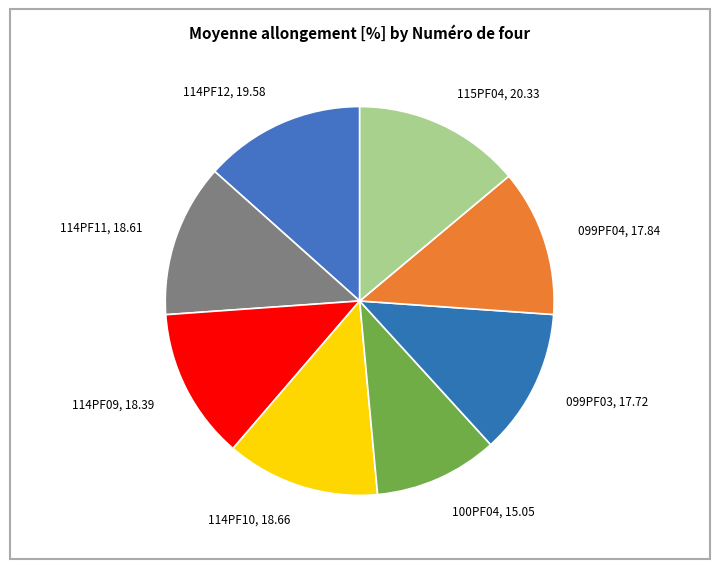

True or false: 099PF04, 17.84 accounts for 1% of the total.

False